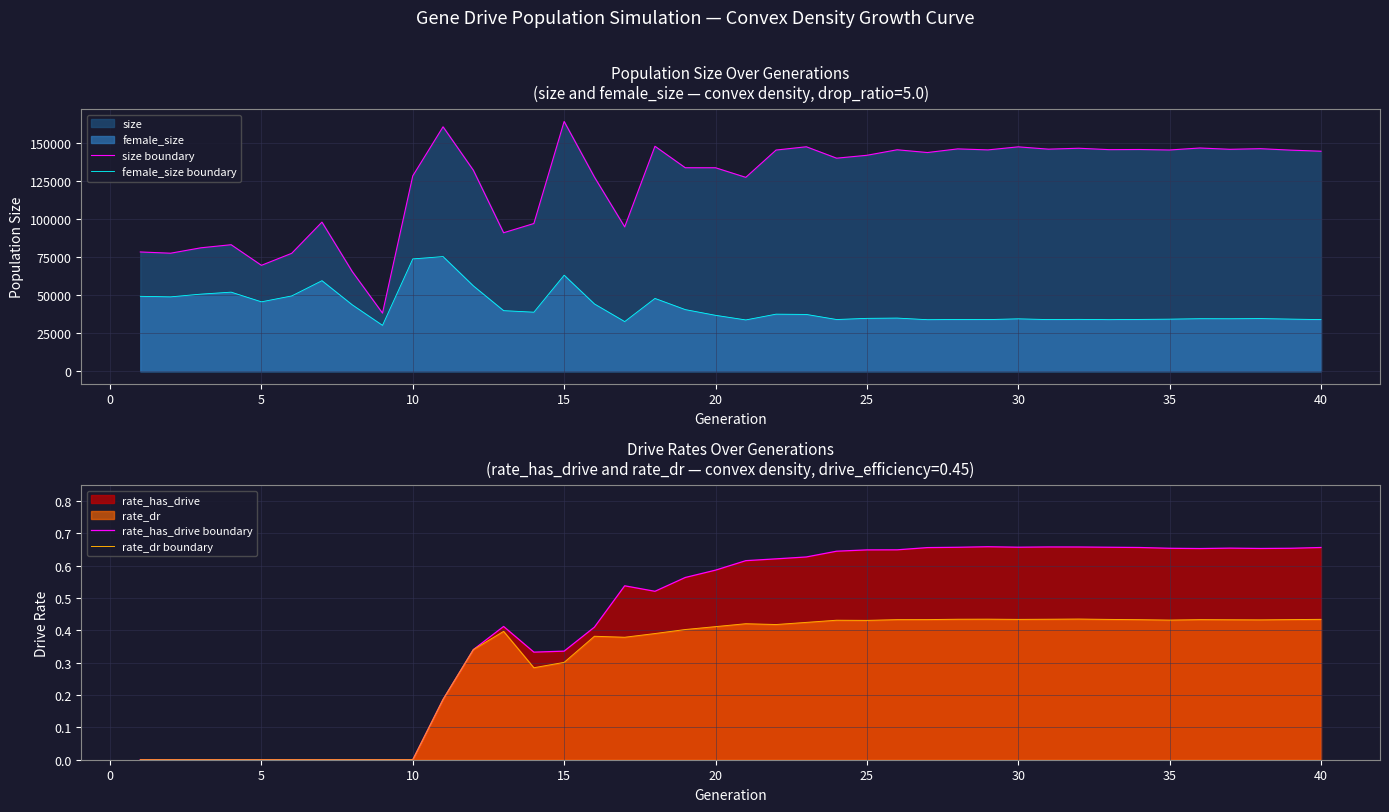

True or false: rate_has_drive boundary has a value of 0.4 at 10.

False